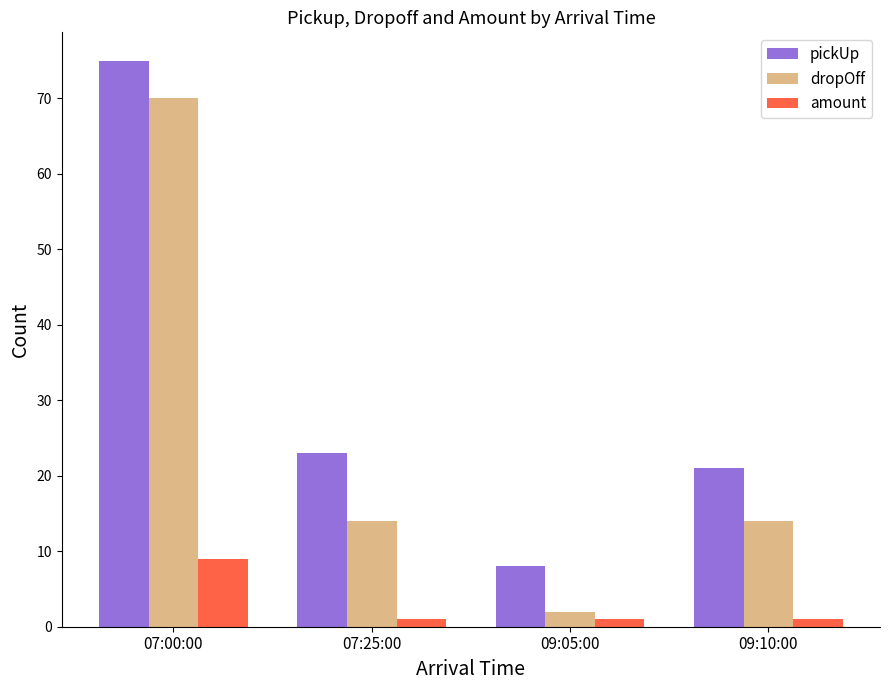

Is it true that pickUp equals 8 at 09:05:00?

True